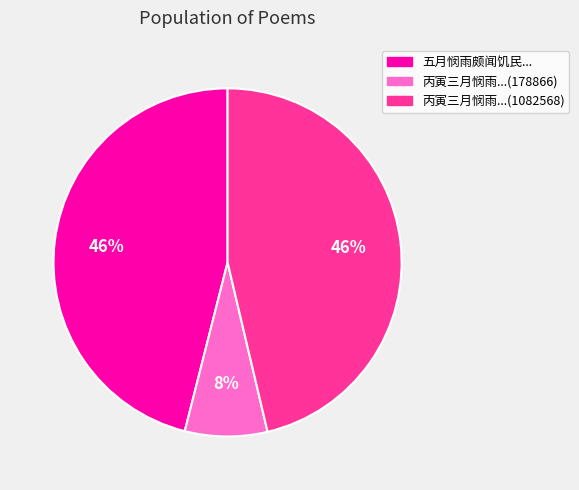

Combined, do 丙寅三月悯雨...(178866) and 五月悯雨颇闻饥民... account for over 50%?

Yes